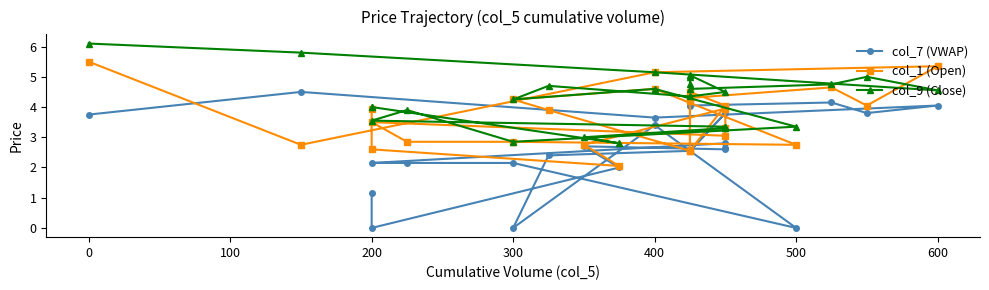

How many distinct data groups are displayed?

3